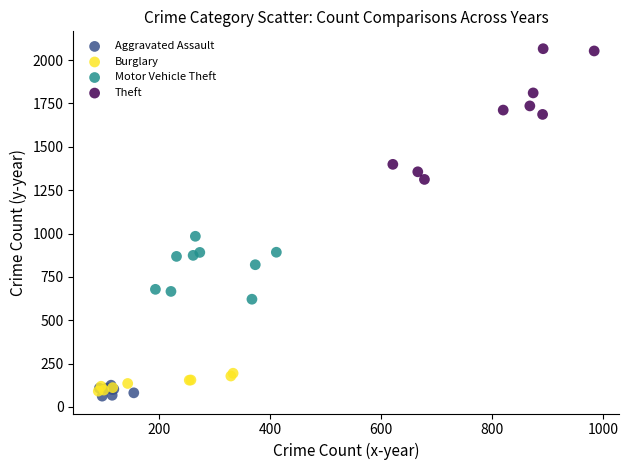

Which series has the largest Y range (max minus min)?

Theft